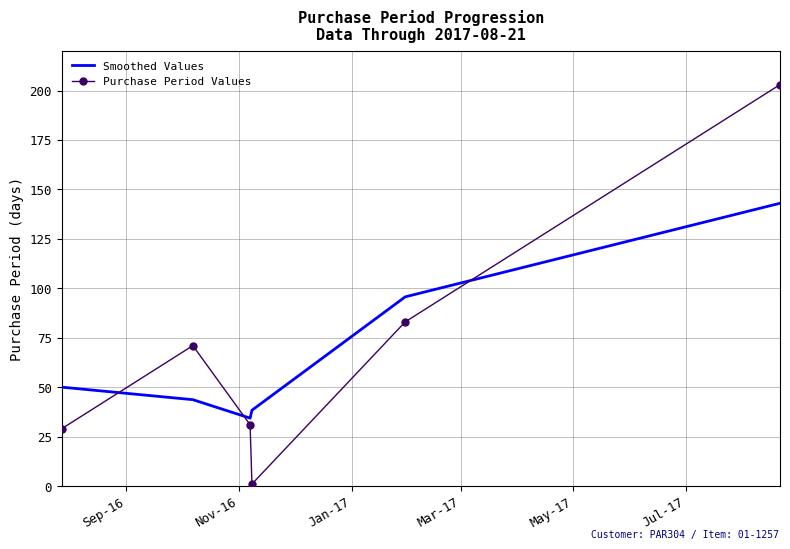

What is the minimum value for Smoothed Values?

34.3